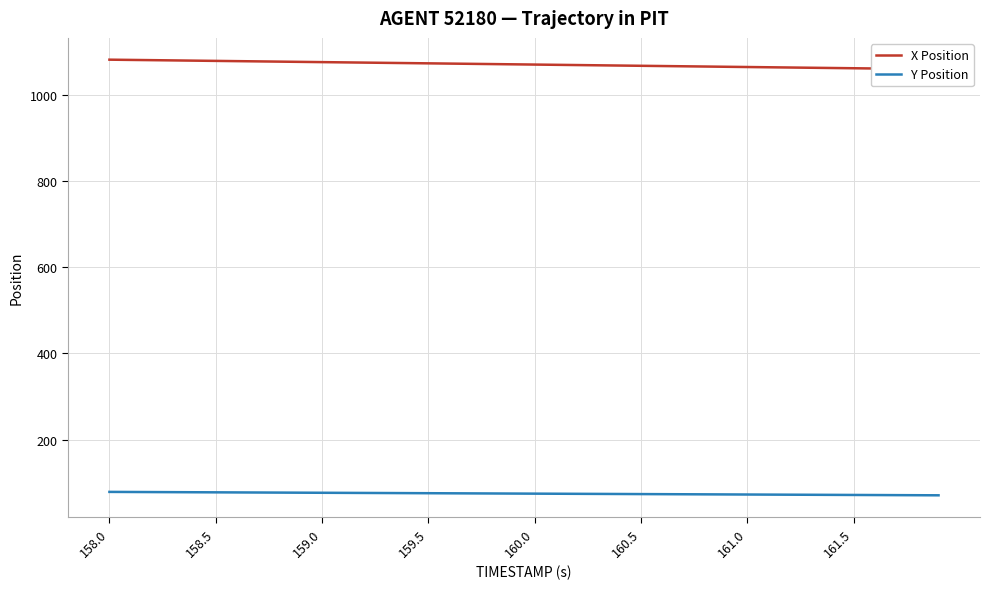

What is the average value of the X Position series?

1069.8